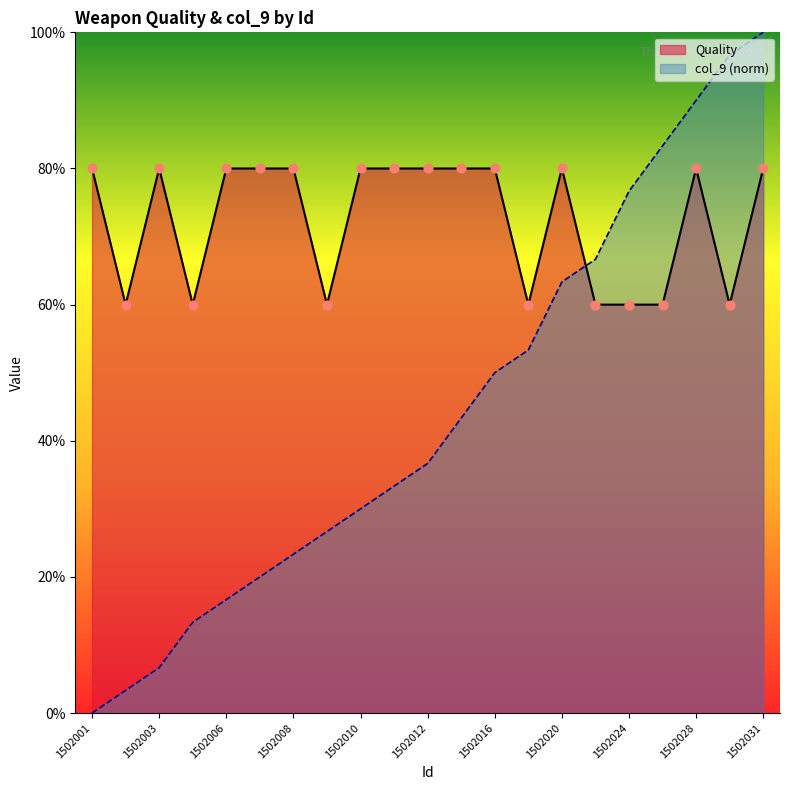

Which series has the largest total across all categories?

Quality